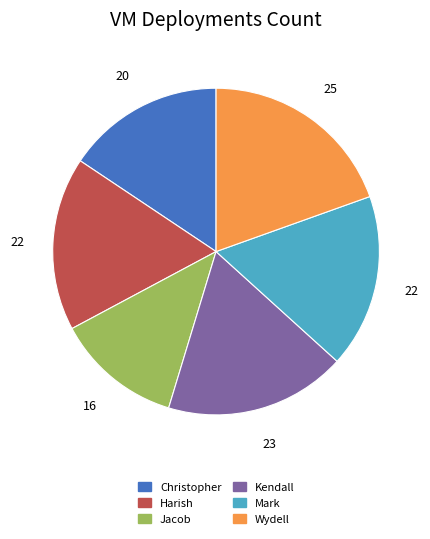

What is the ratio of the value at Christopher to the value at Wydell?

0.8